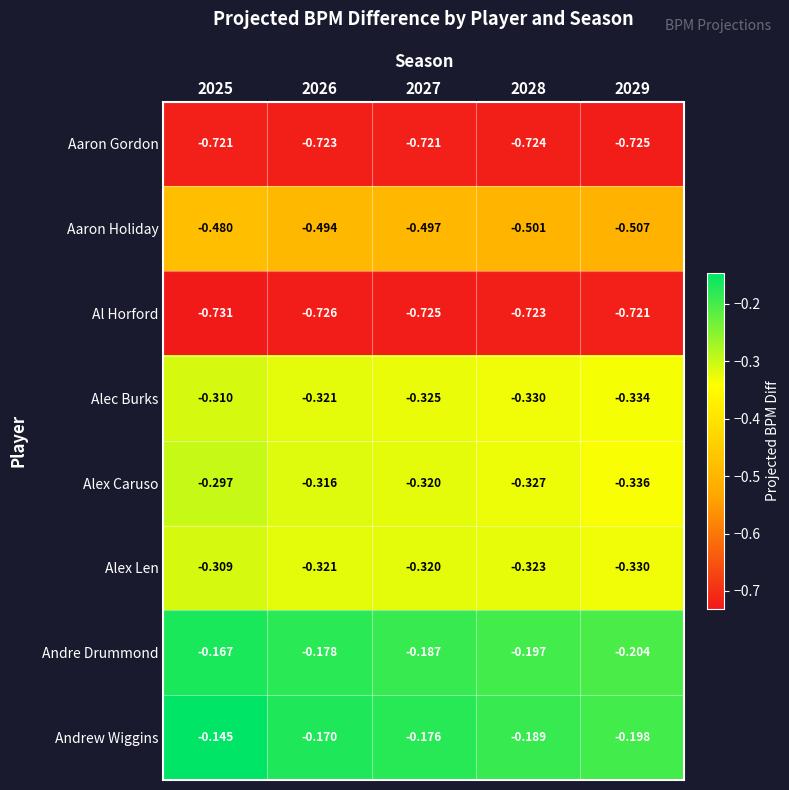

Which series changed the most between 2026 and 2029?

Andrew Wiggins